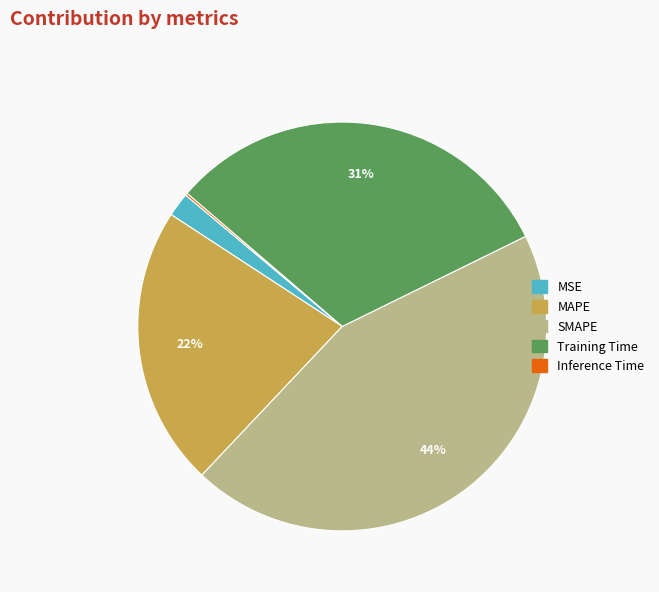

Which slice is the largest?

SMAPE